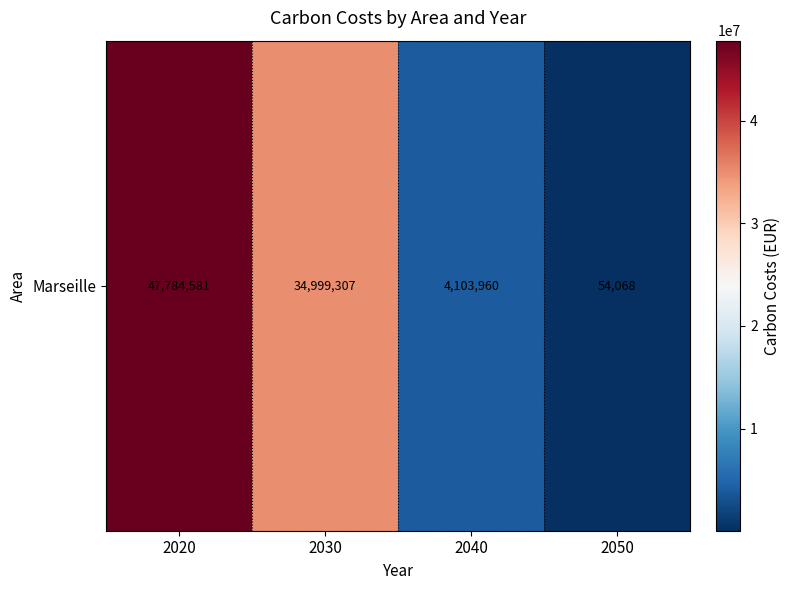

Reading right to left, extract all data points from this chart.

54068.4	4103960.1	34999306.7	47784580.9